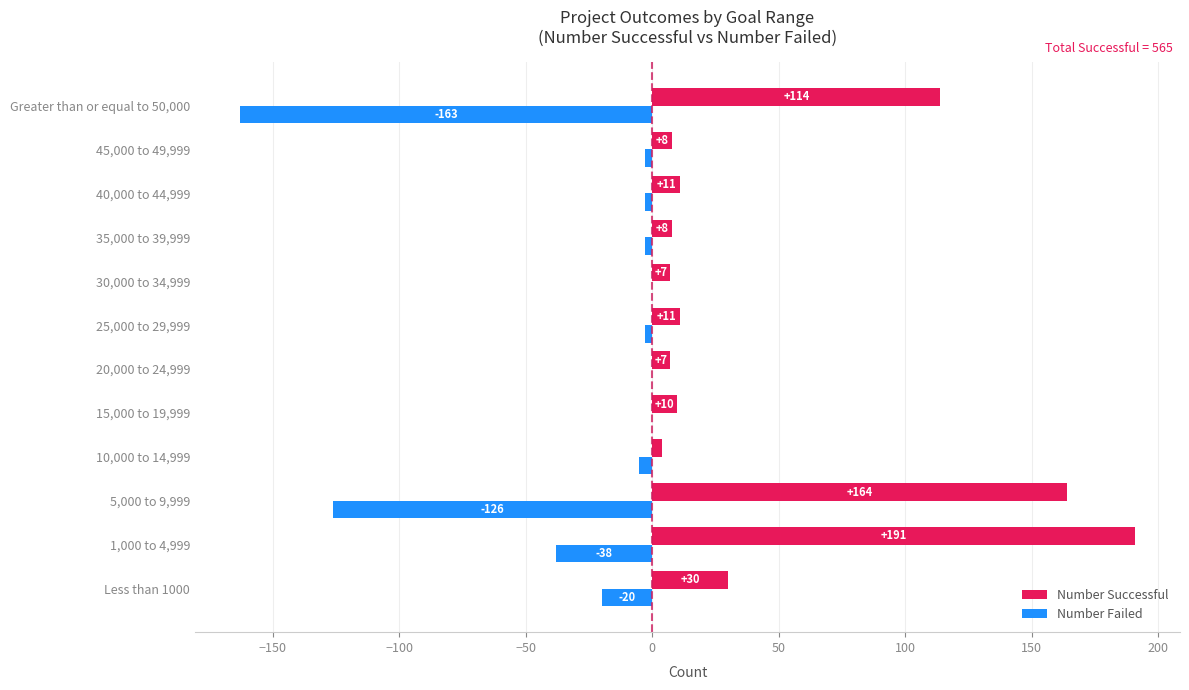

What is the sum of the Number Failed values at 10,000 to 14,999 and 45,000 to 49,999?

-8